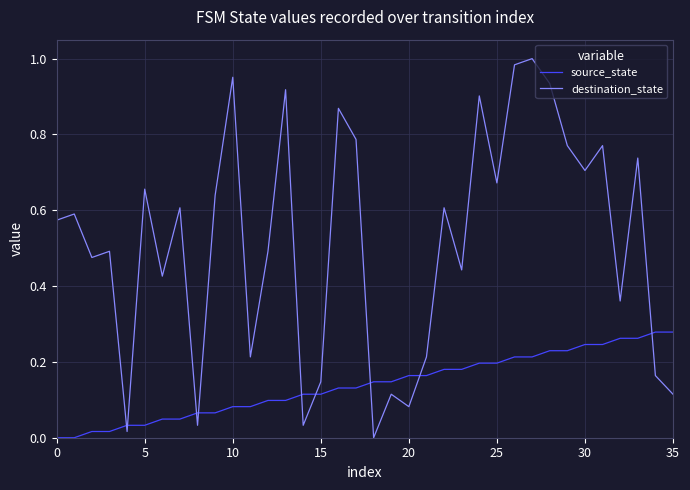

List the series in order of their overall mean, highest first.

destination_state, source_state